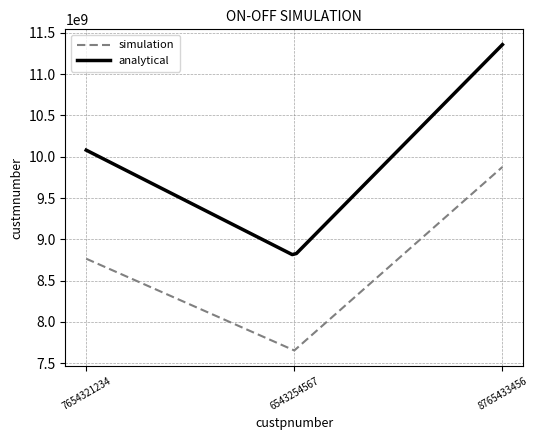

Which category has the lowest value in the simulation series?

6543254567